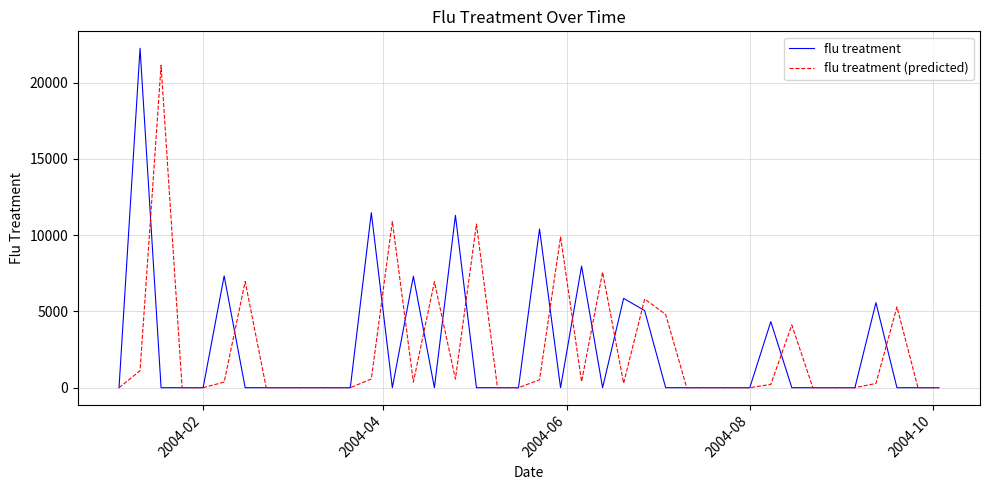

Which series has the largest range (max minus min)?

flu treatment